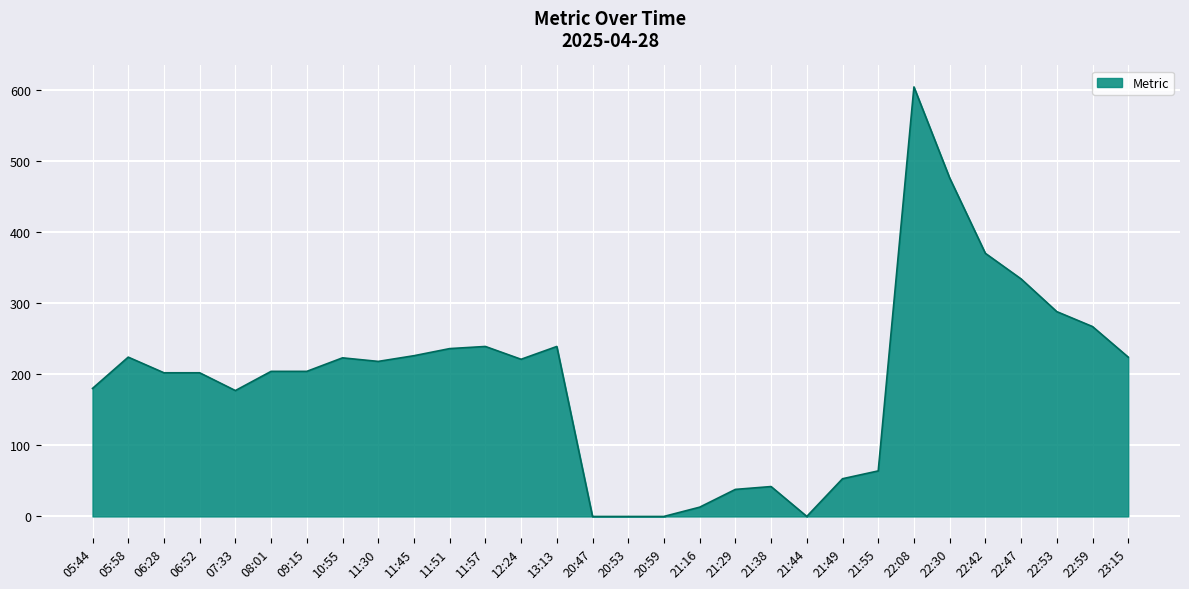

Is it true that the value at 05:44 is 262?

False